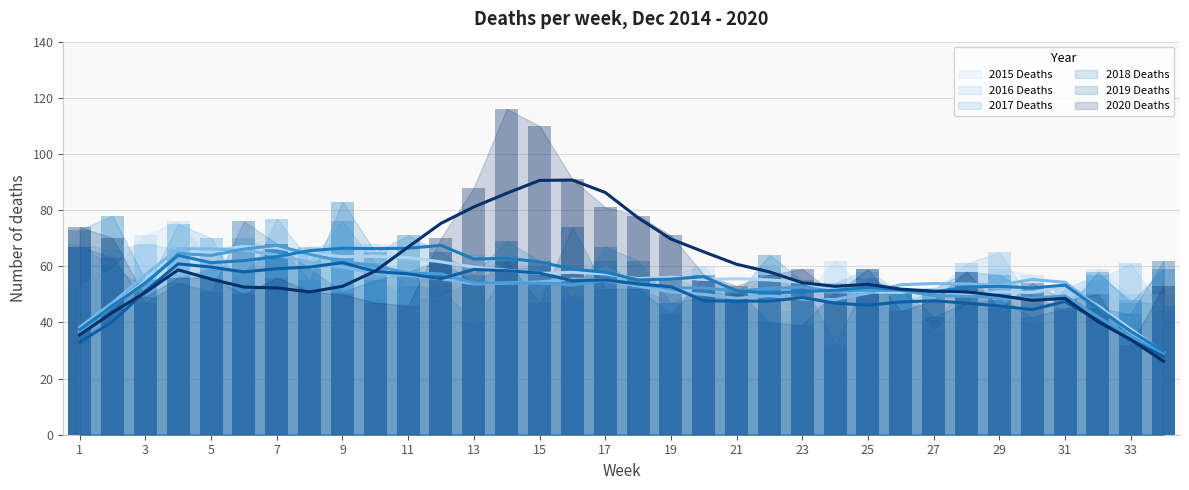

What are all the series names shown in the legend?

2015, 2016, 2017, 2018, 2019, 2020